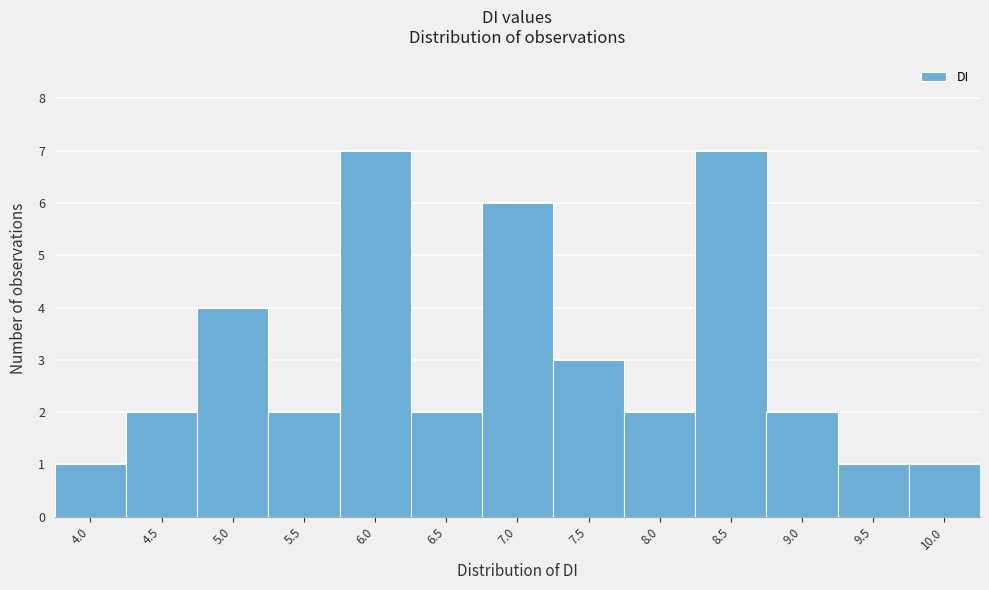

Reading left to right, transcribe all the data shown in this chart.

4.0=1	4.5=2	5.0=4	5.5=2	6.0=7	6.5=2	7.0=6	7.5=3	8.0=2	8.5=7	9.0=2	9.5=1	10.0=1